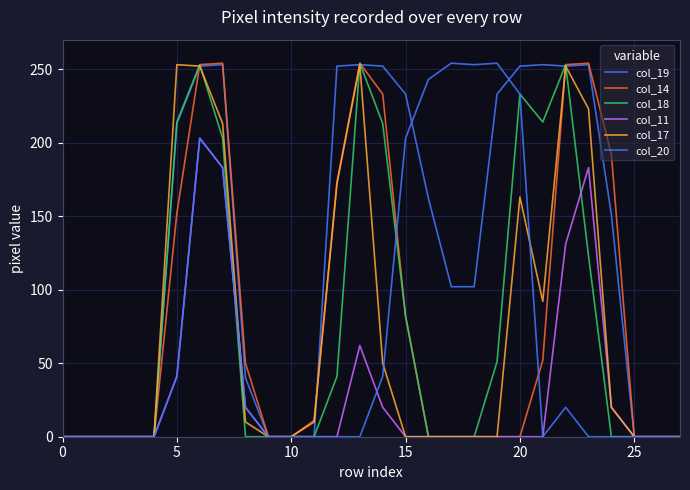

Reading left to right, extract all data points from this chart.

col_19: 0	0	0	0	0	213	252	253	40	0	0	0	252	253	252	233	162	102	102	233	252	253	252	253	151	0	0	0
col_14: 0	0	0	0	0	152	253	254	50	0	0	11	173	254	233	82	0	0	0	0	0	52	253	254	192	0	0	0
col_18: 0	0	0	0	0	214	253	203	0	0	0	0	41	254	213	82	0	0	0	51	233	214	253	123	0	0	0	0
col_11: 0	0	0	0	0	41	203	183	20	0	0	0	0	62	20	0	0	0	0	0	0	0	131	183	20	0	0	0
col_17: 0	0	0	0	0	253	252	213	10	0	0	10	172	253	50	0	0	0	0	0	163	92	252	223	20	0	0	0
col_20: 0	0	0	0	0	41	203	183	20	0	0	0	0	0	41	203	243	254	253	254	233	0	20	0	0	0	0	0